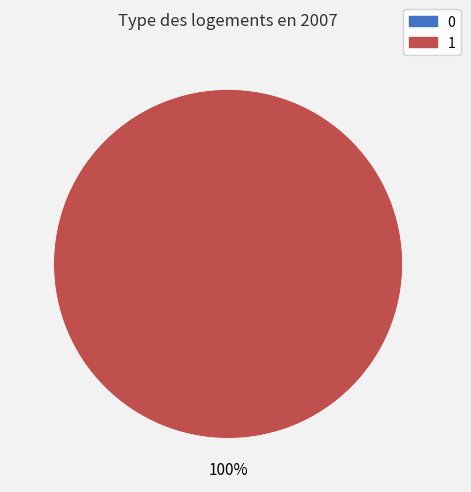

Which category has the biggest portion of the pie?

1